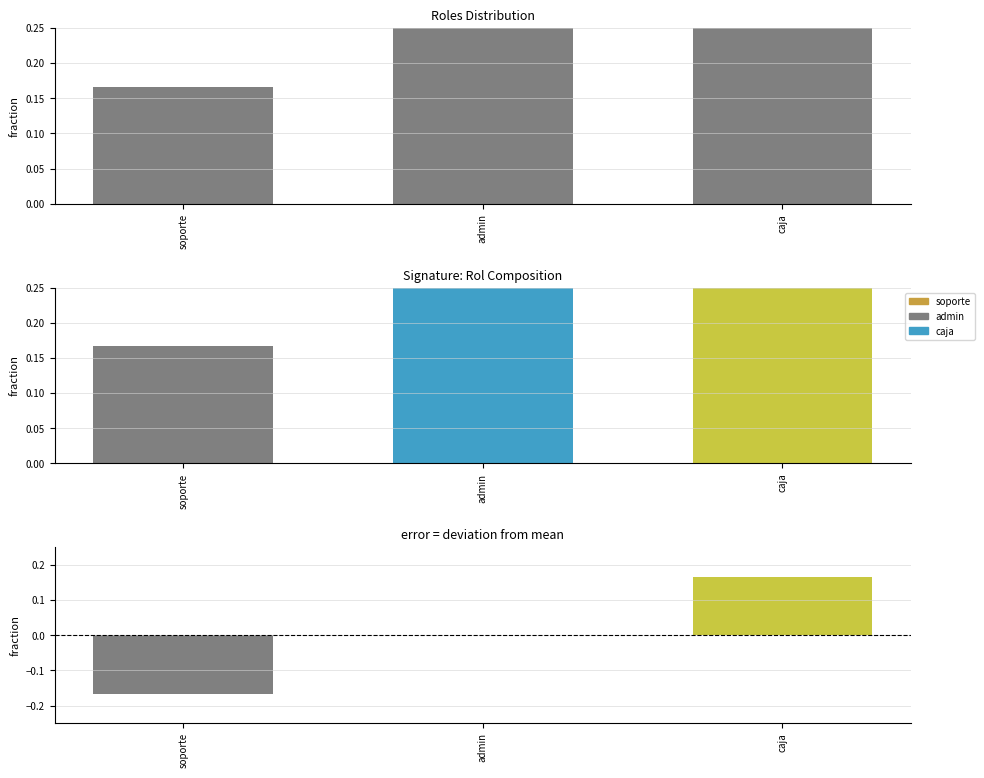

How many values are below zero?

1